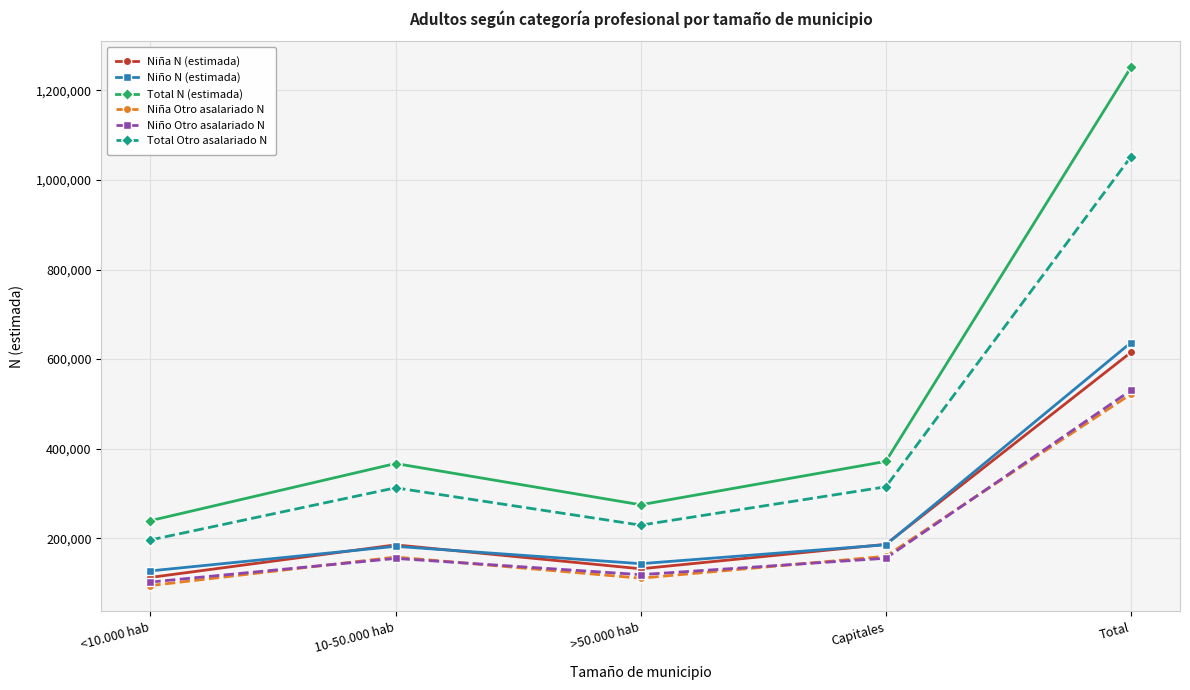

True or false: Total Otro asalariado N and Niño Otro asalariado N intersect in this chart.

False